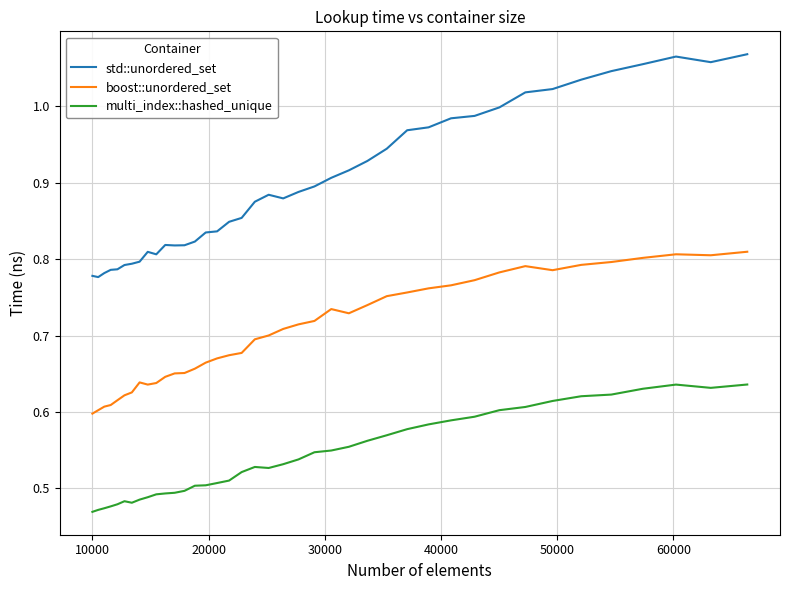

Which series has the largest total across all categories?

std::unordered_set